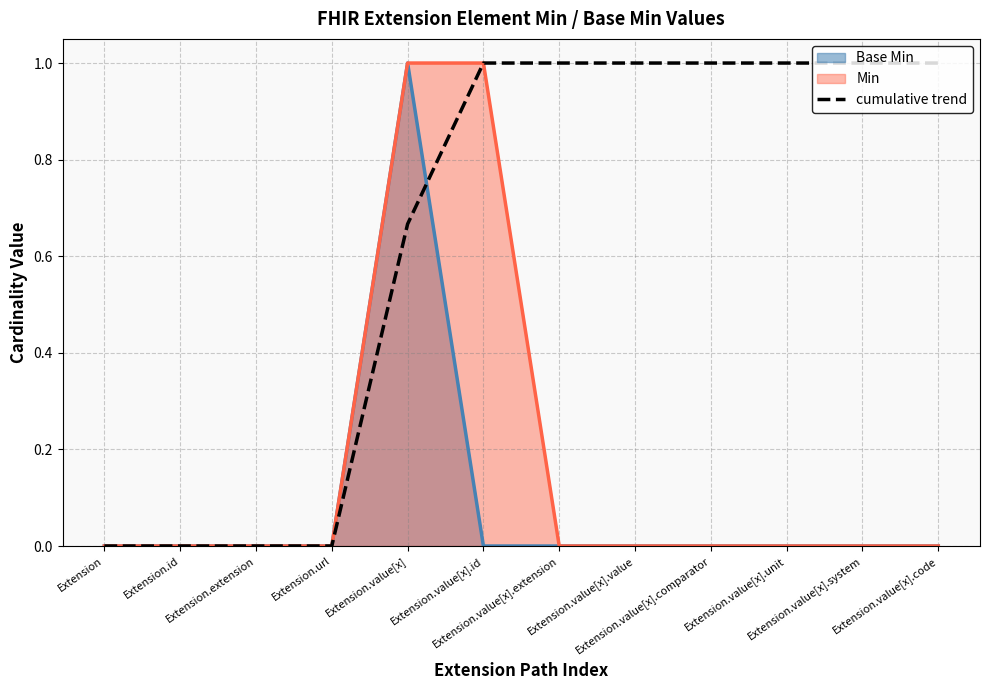

What is the approximate value at Extension.value[x].unit?

1.0